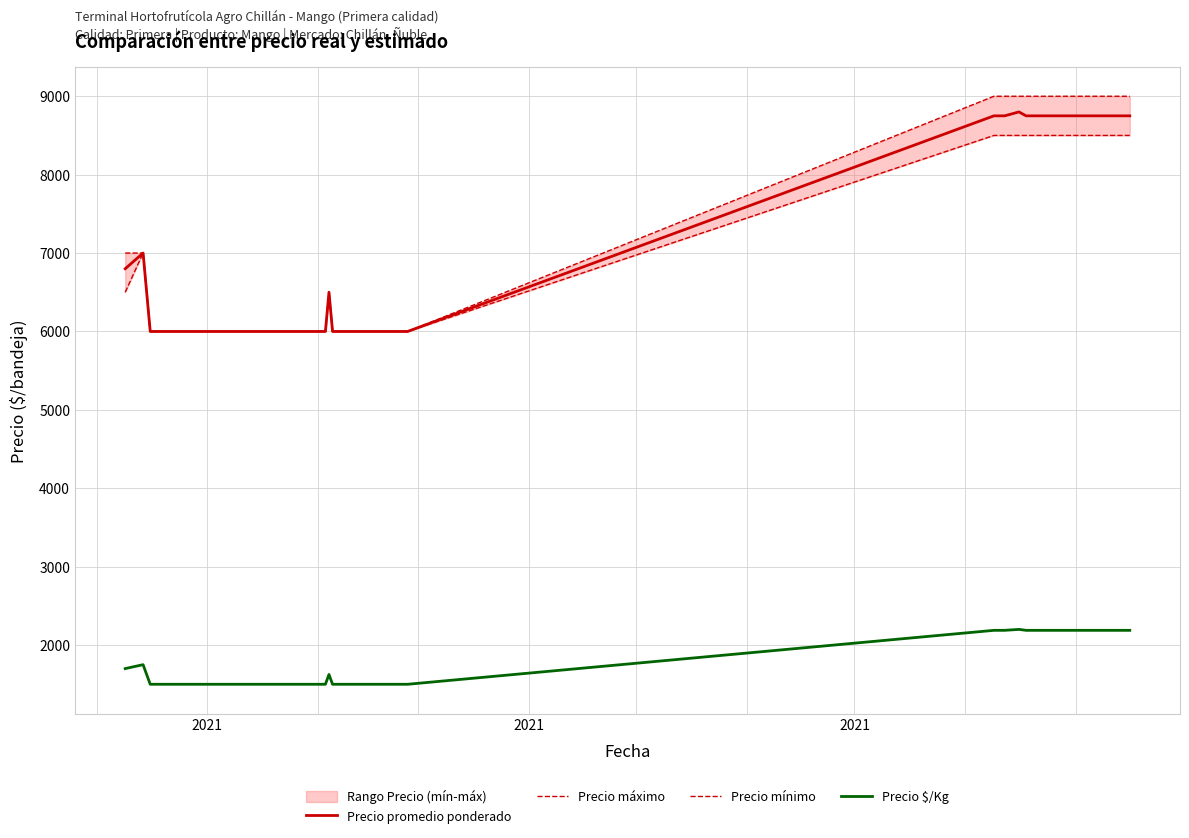

What are all the series names shown in the legend?

Precio promedio ponderado, Precio máximo, Precio mínimo, Precio $/Kg